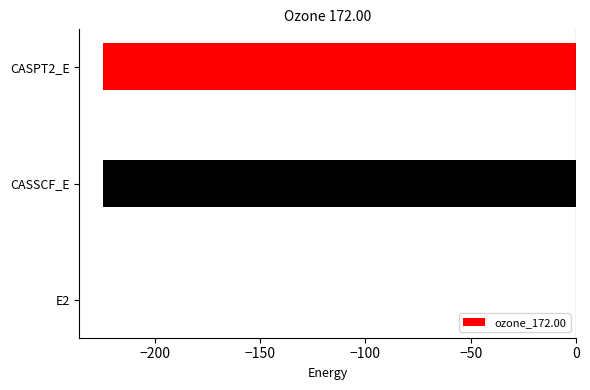

What is the change in value from −250 to −200?

-224.2